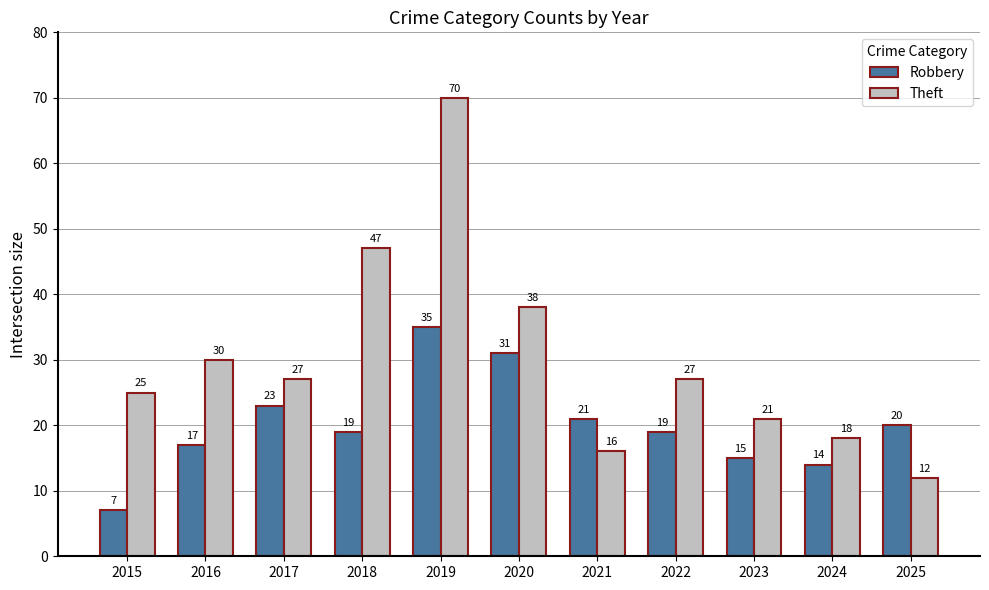

Which category has the lowest value in the Theft series?

2025